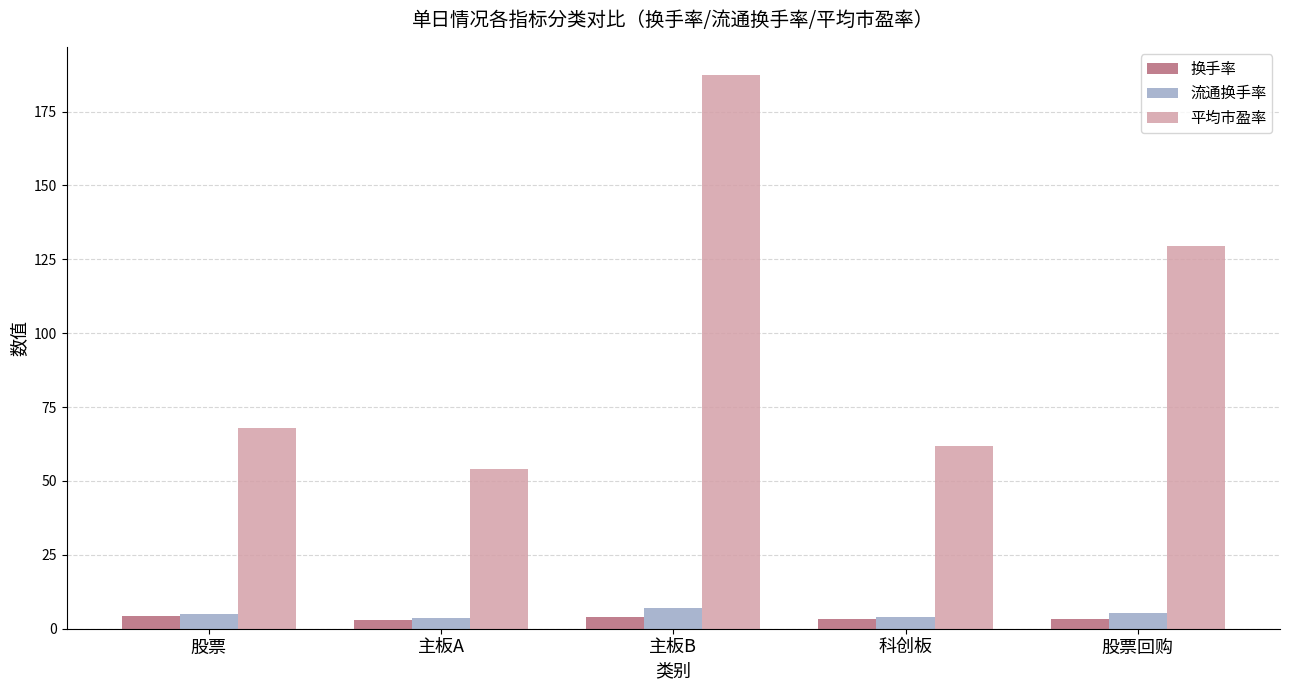

What is the difference between the maximum and minimum values in the 流通换手率 series?

3.4